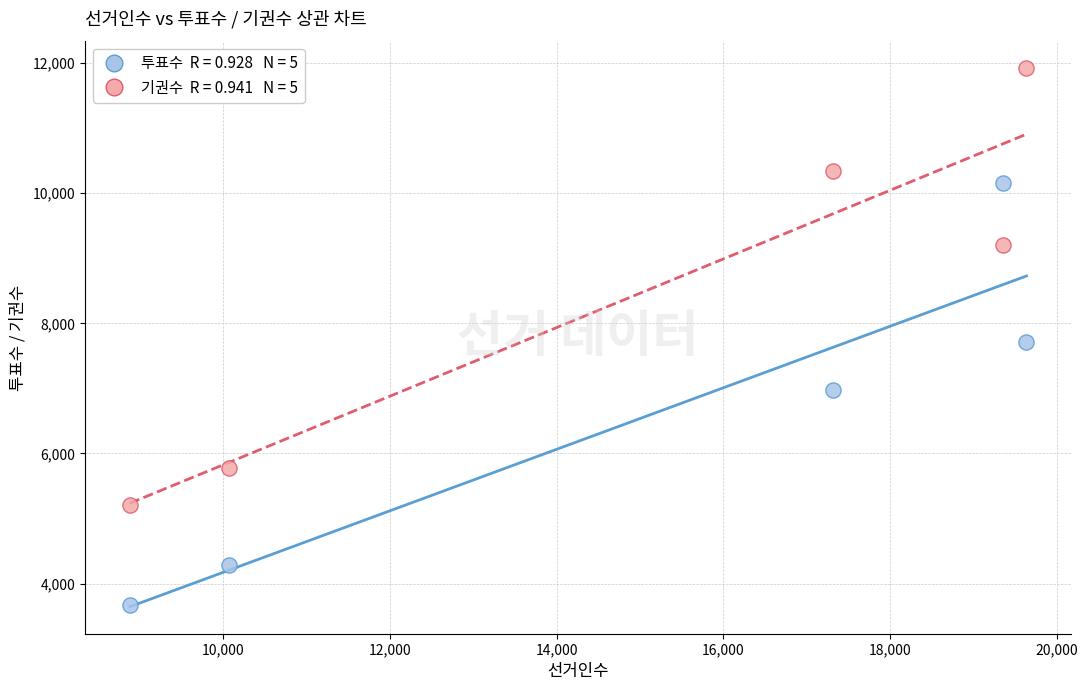

Across all data points, what is the average Y value?

7525